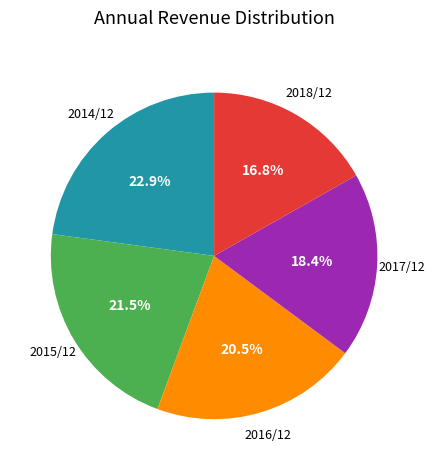

Which category has the smallest portion of the pie?

2018/12